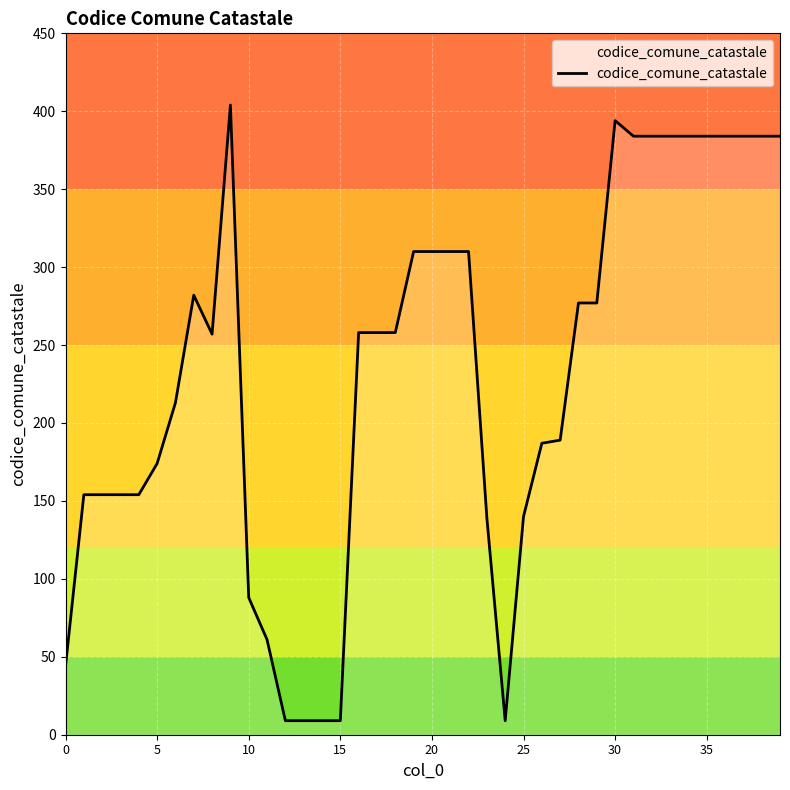

What is the maximum value shown in the chart?

404